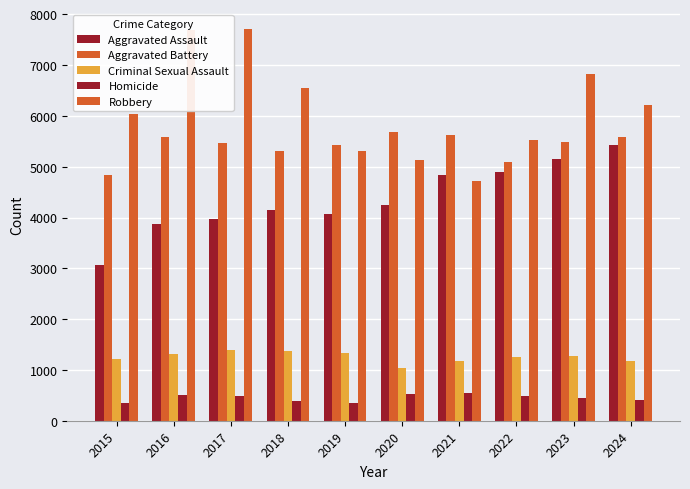

What is the lowest value of the Homicide series?

342